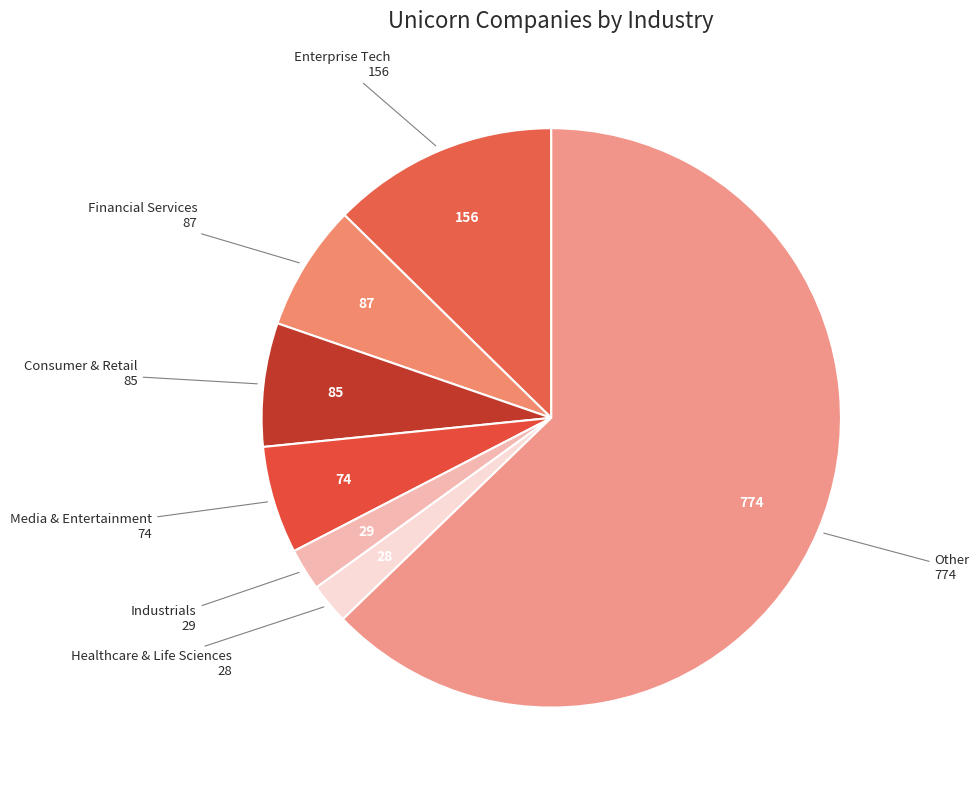

To the nearest percent, what is the difference between the largest and smallest slice percentages?

61%